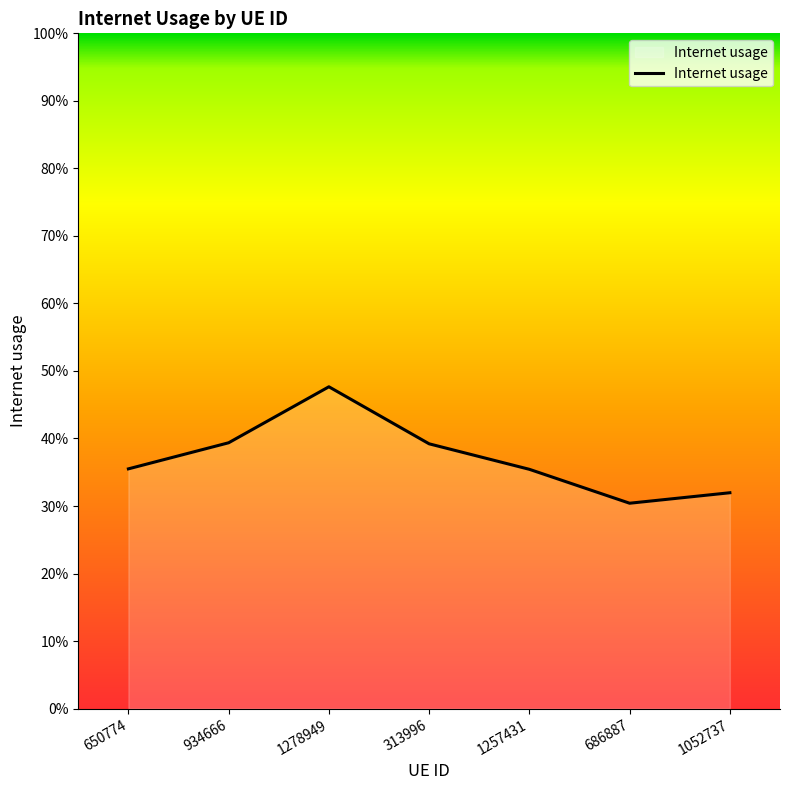

What is the maximum value shown in the chart?

0.5